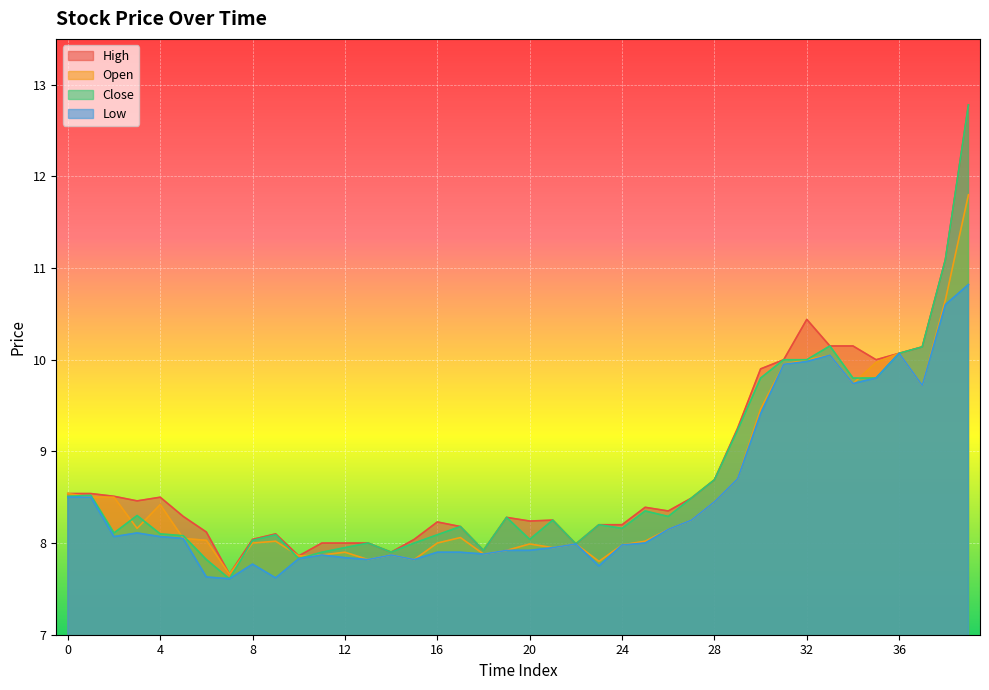

What is the value of the l point at the 34th from the left?

10.1